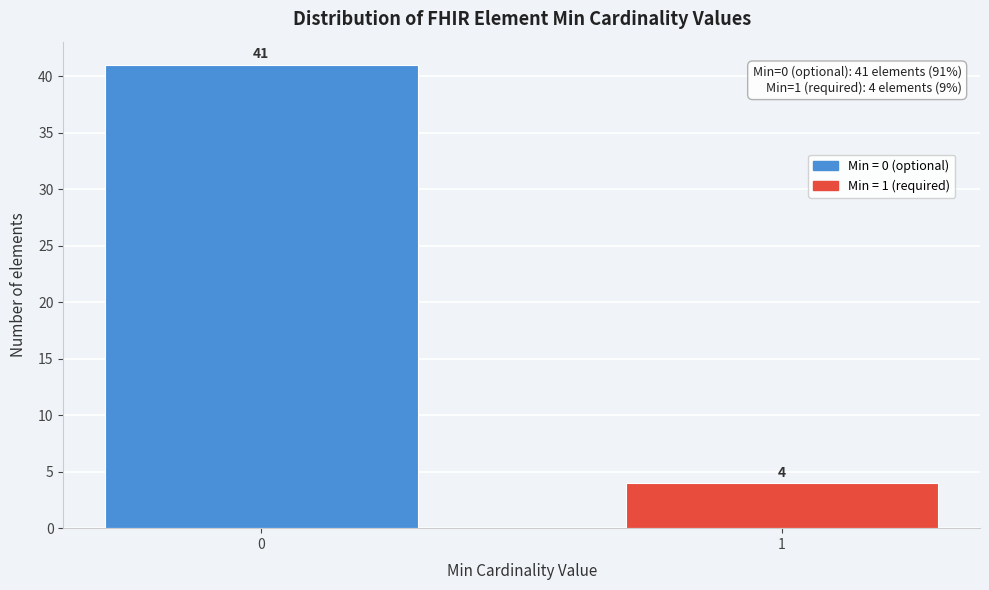

Reading right to left, what are all the values shown in this chart?

4	41